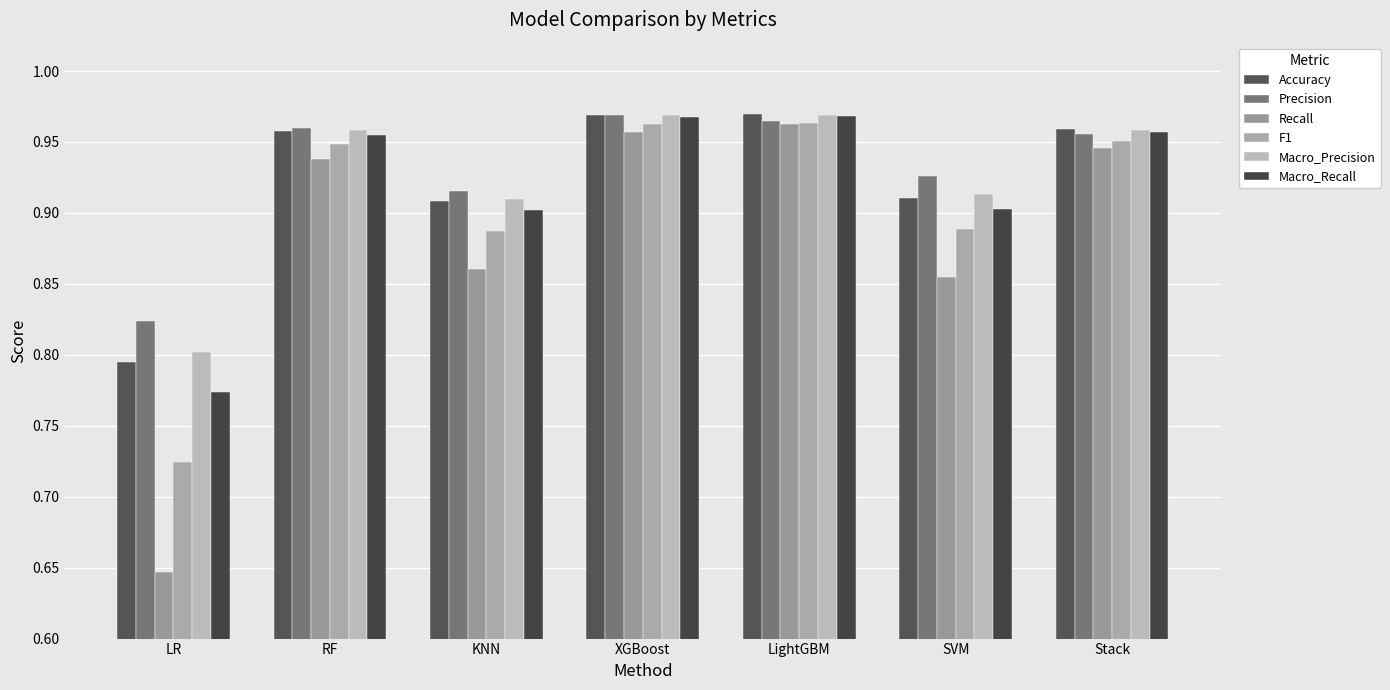

How many groups of bars are there?

7